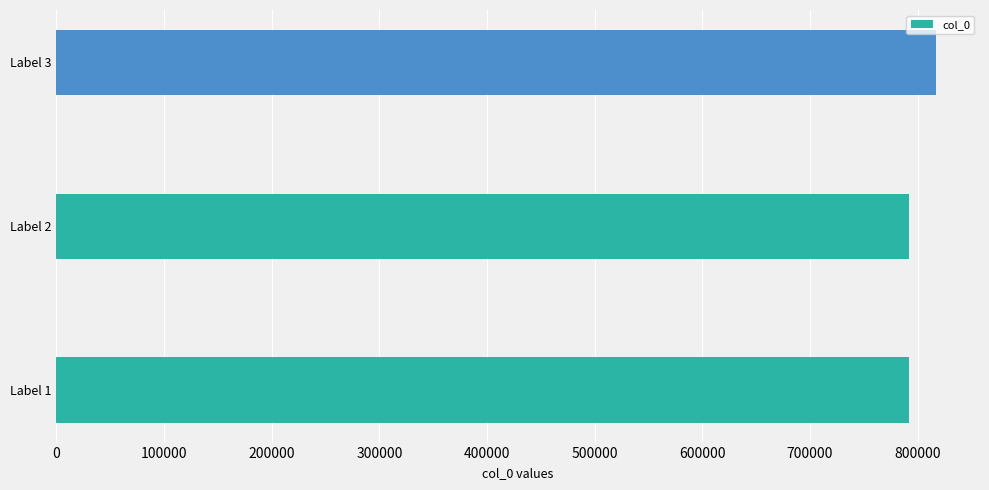

Is it true that the value at Label 1 is 304617?

False